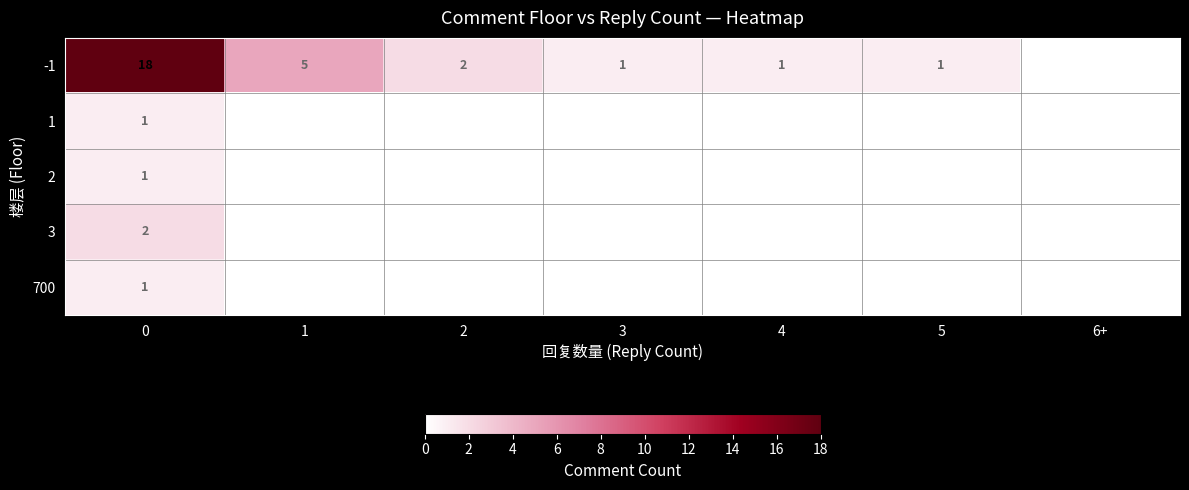

The -1 series shows 1 at 4. True or false?

True